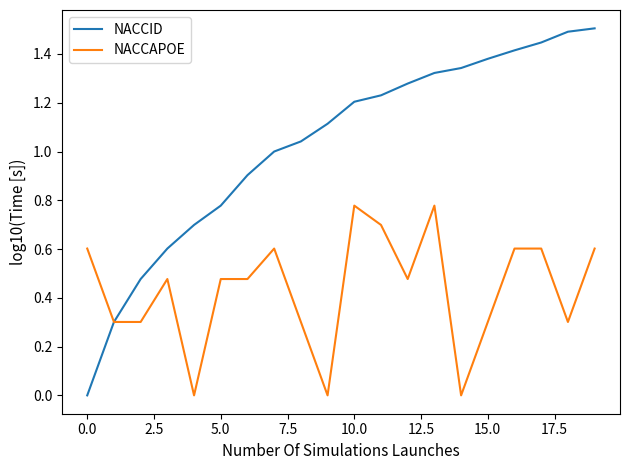

List the series in order of their peak value, lowest first.

NACCAPOE, NACCID